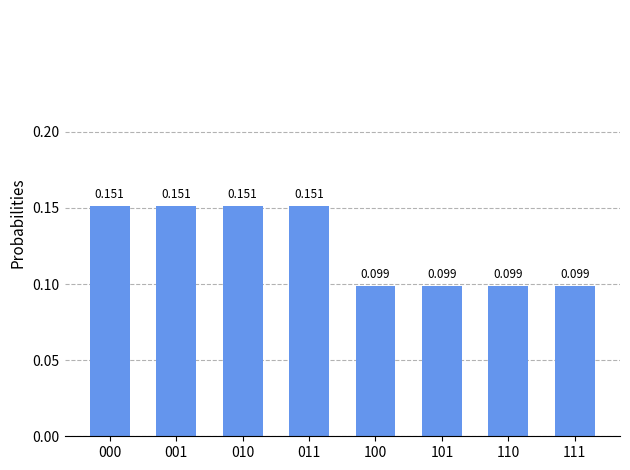

The chart shows a value of 0.1 at 000. True or false?

False